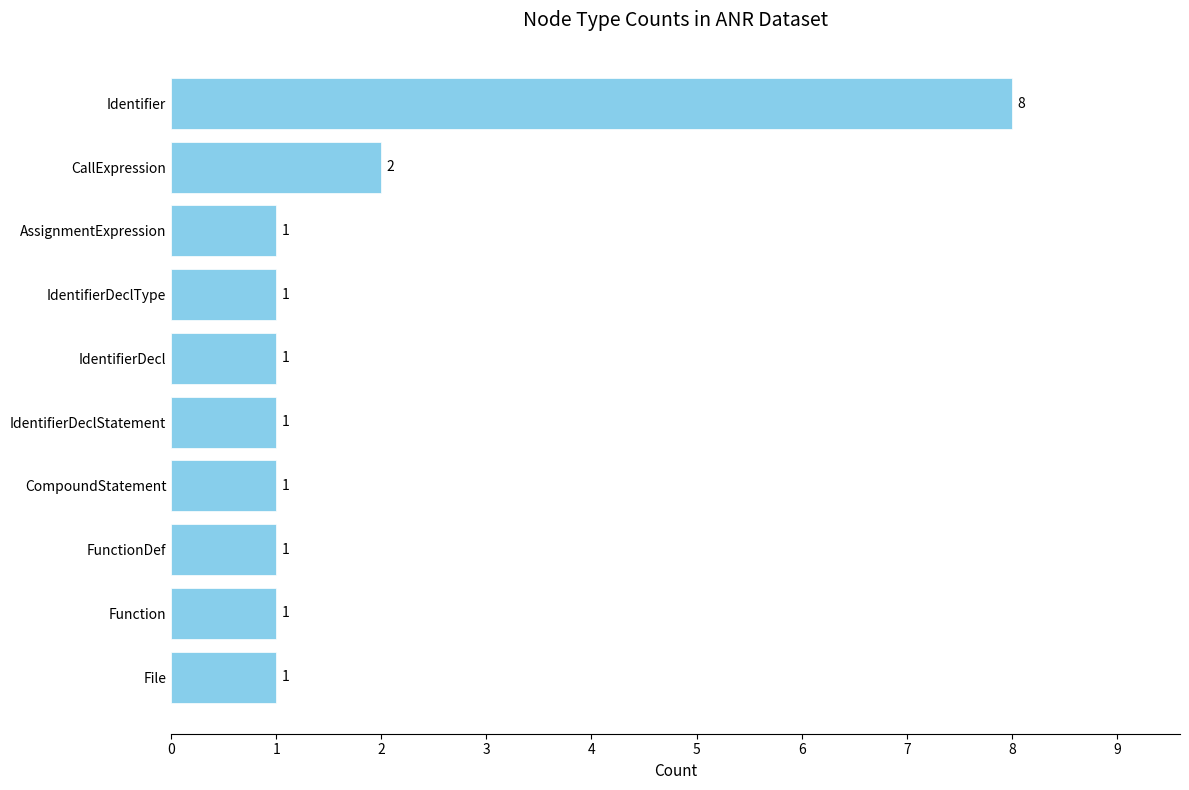

Reading bottom to top, list all the values displayed in this chart.

1	1	1	1	1	1	1	1	2	8